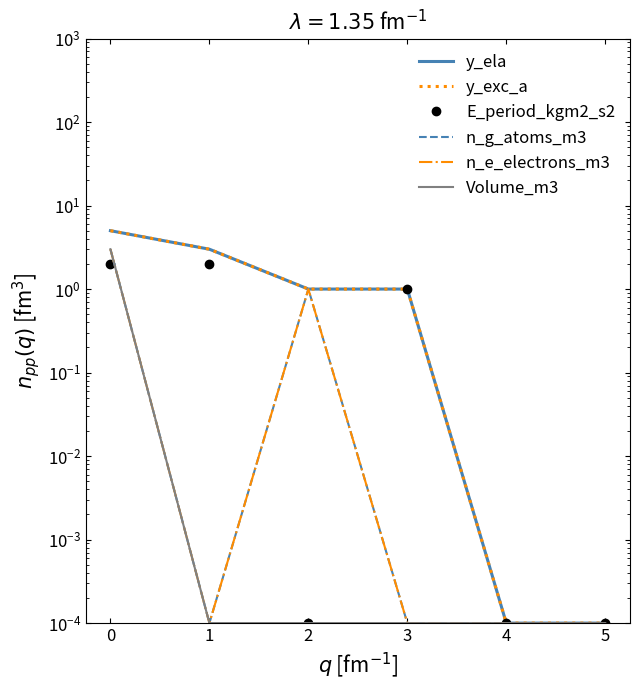

How many values in the E_period_kgm2_s2 series are below 1?

3